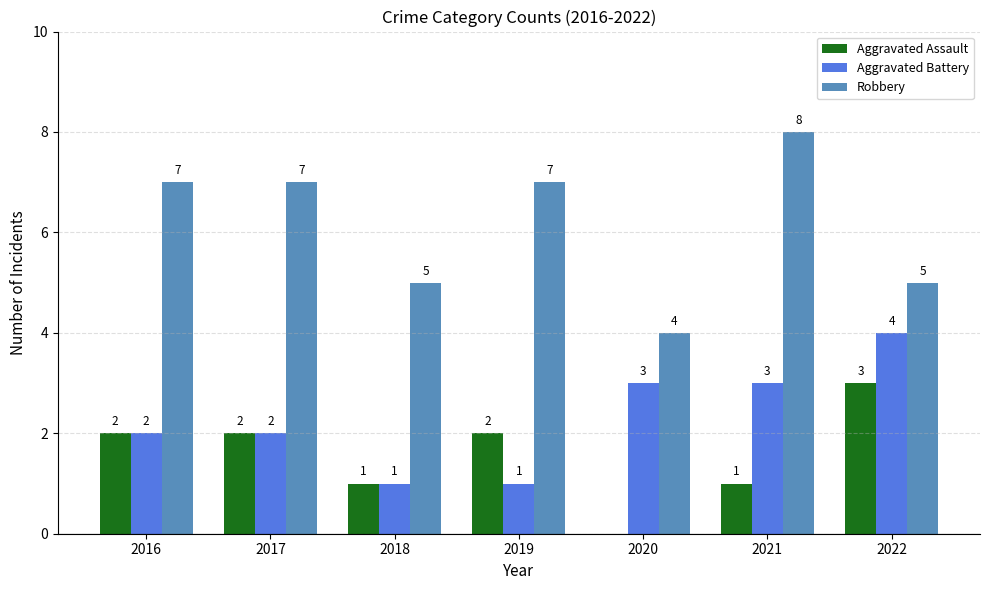

Is the value of Aggravated Assault at 2017 greater than the value of Robbery at 2022?

No